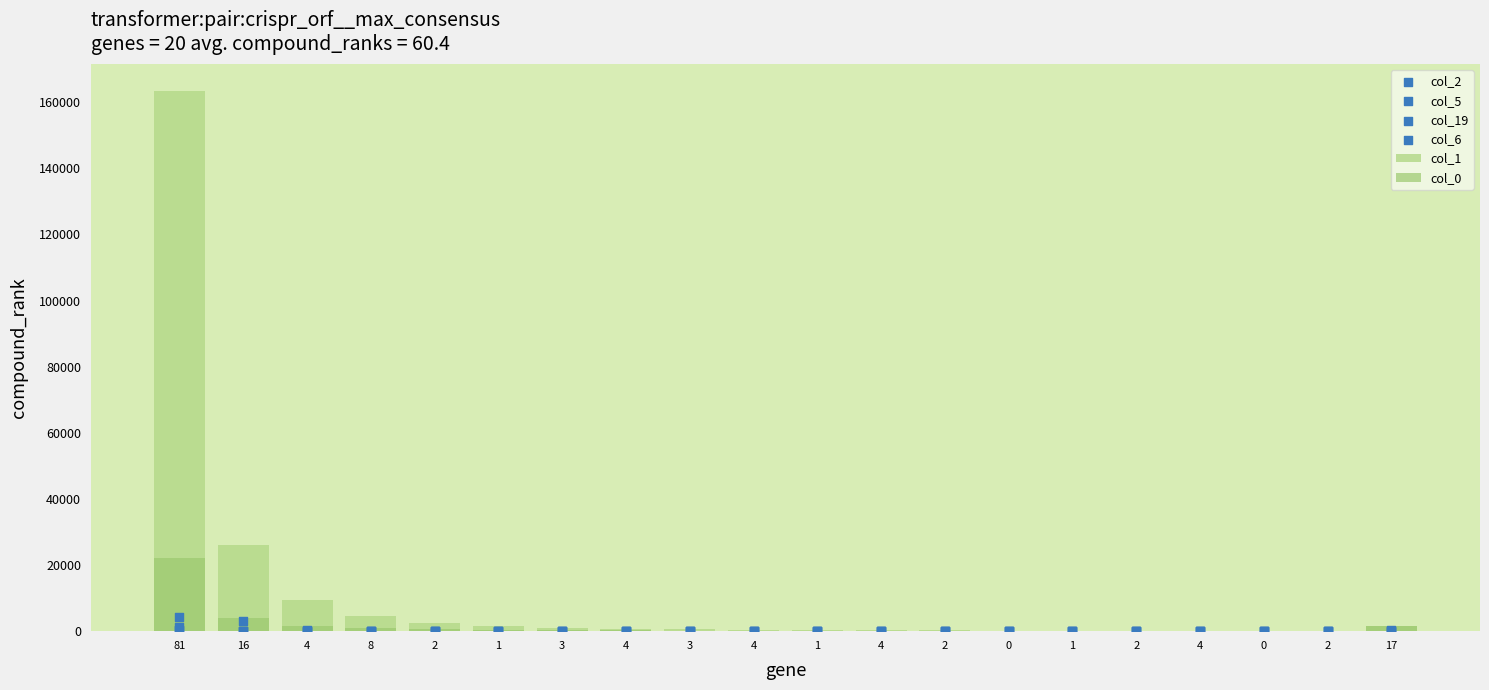

Which series has the largest total across all categories?

col_1